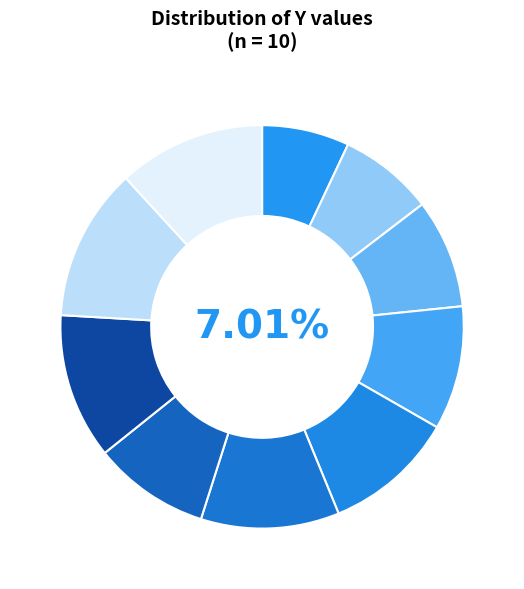

Count the number of slices in the pie.

10